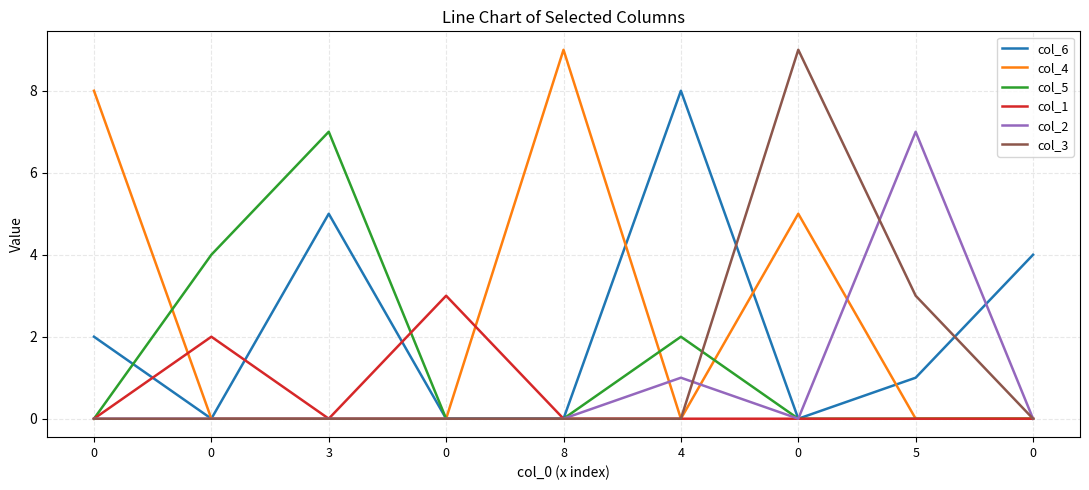

Rank the categories by col_1 value from highest to lowest.

0, 0, 0, 3, 8, 4, 0, 5, 0